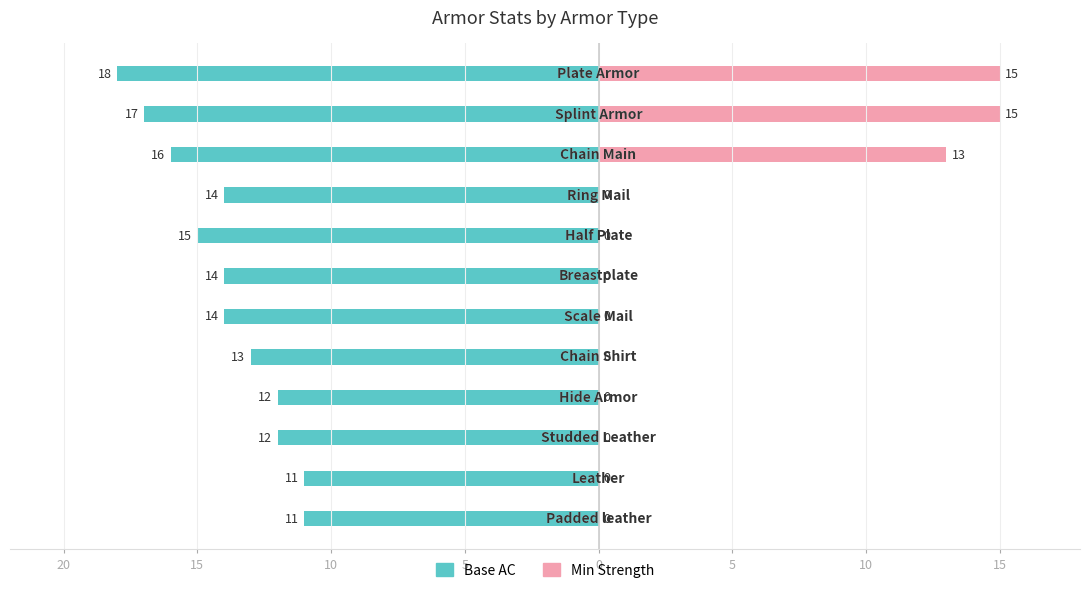

Which series has the widest spread of values?

Min Strength